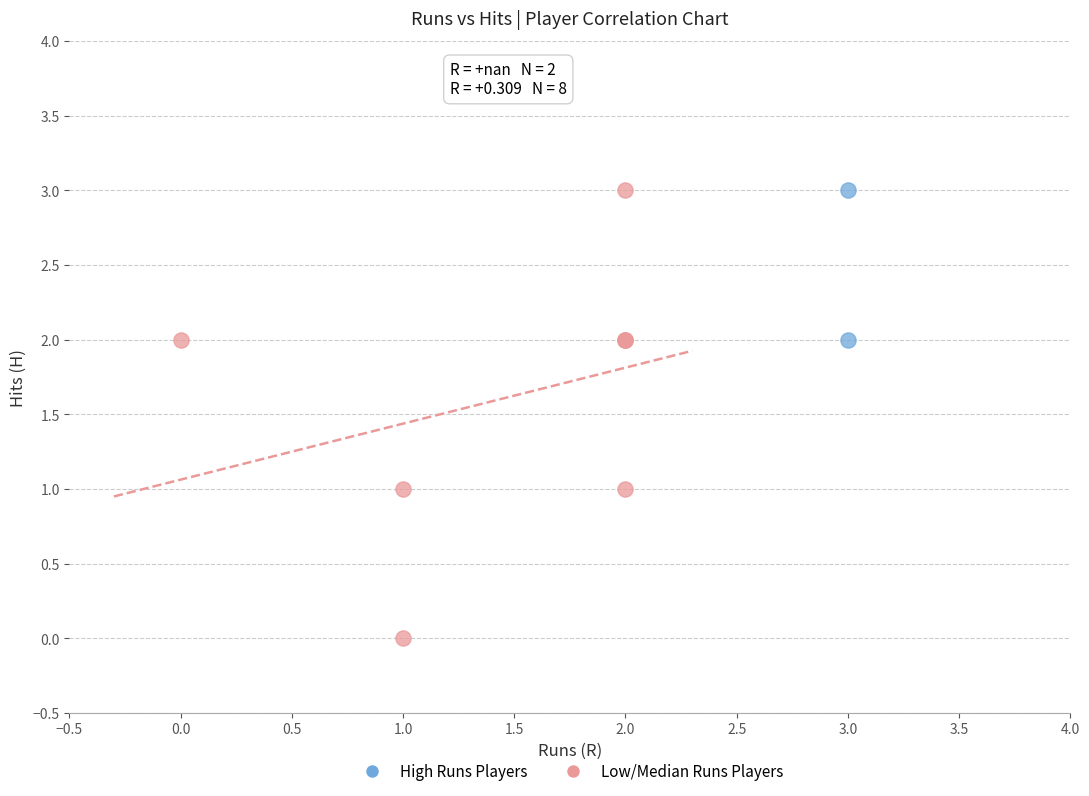

Which series has the largest Y range (max minus min)?

Low/Median Runs Players